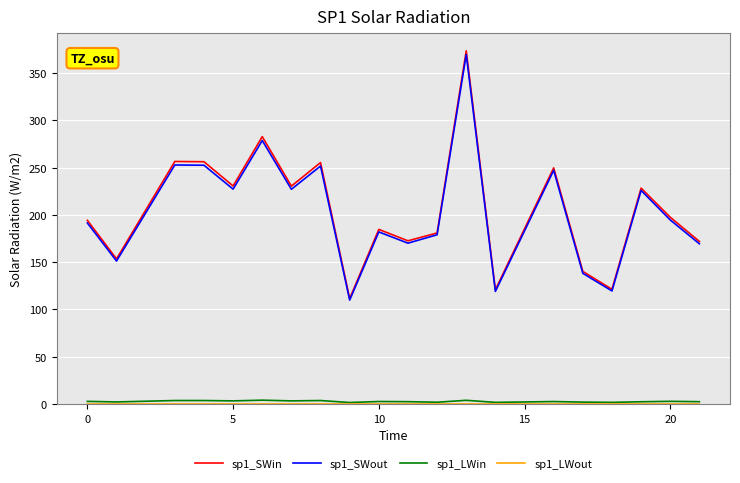

True or false: sp1_LWin and sp1_SWout intersect in this chart.

False